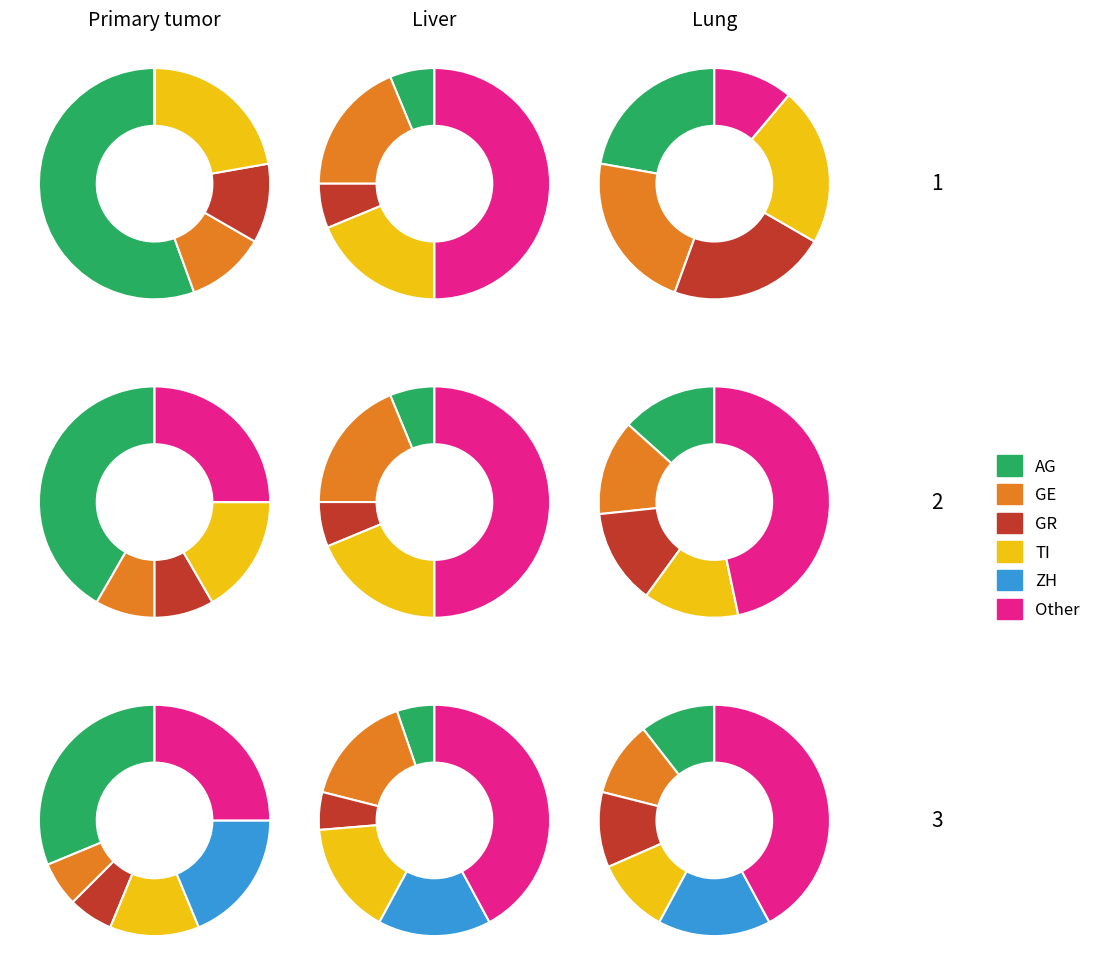

Does 9 account for over 50% of the chart?

No